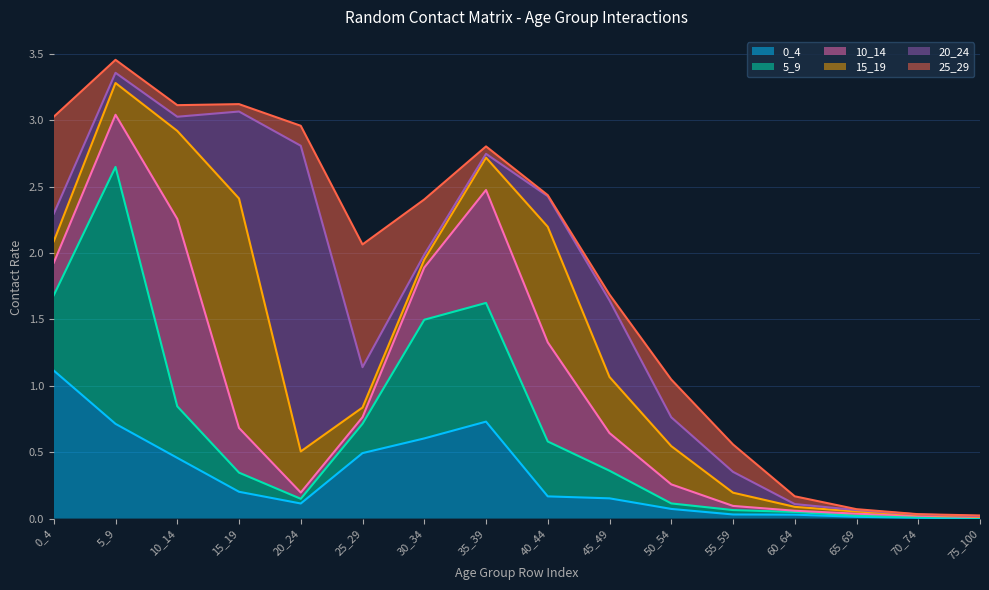

How many interior local peaks does the 25_29 series have?

2